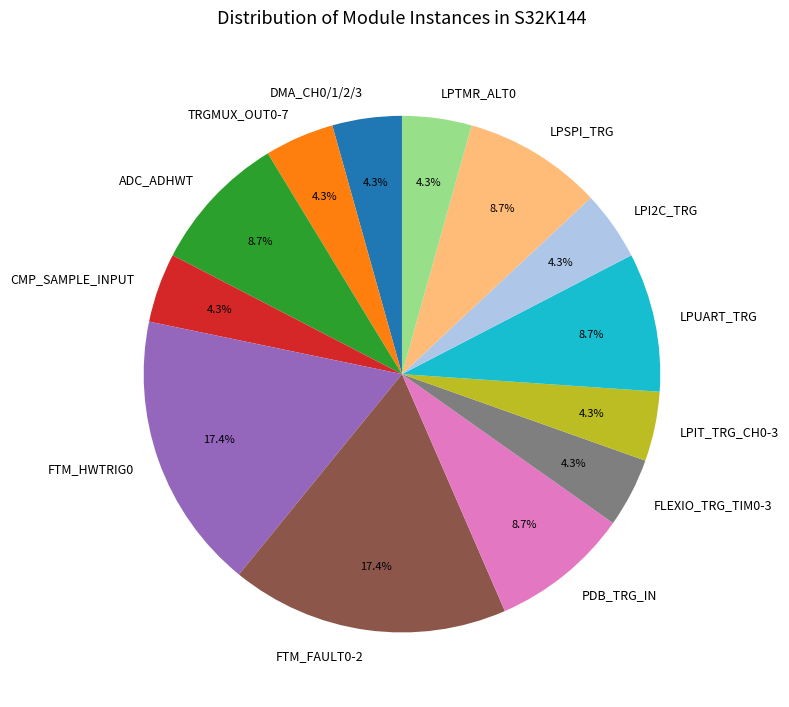

Combined, do LPIT_TRG_CH0-3 and CMP_SAMPLE_INPUT account for over 50%?

No